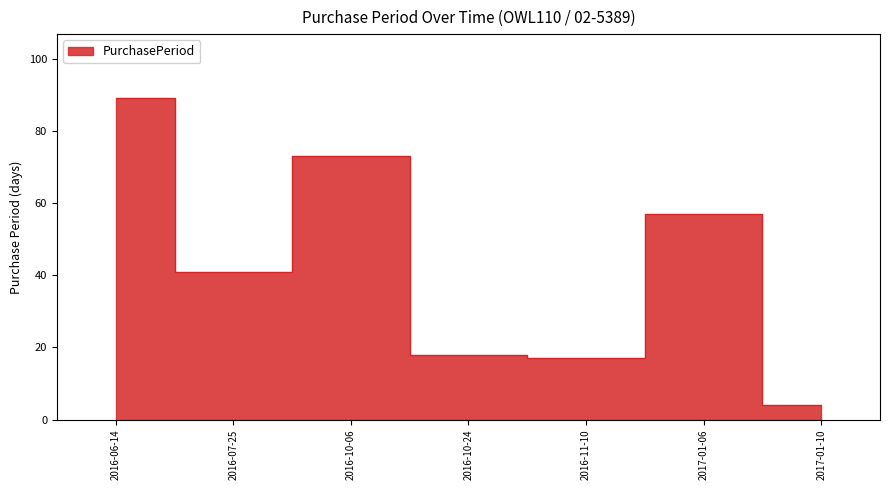

The value at 2016-07-25 is 73. True or false?

False